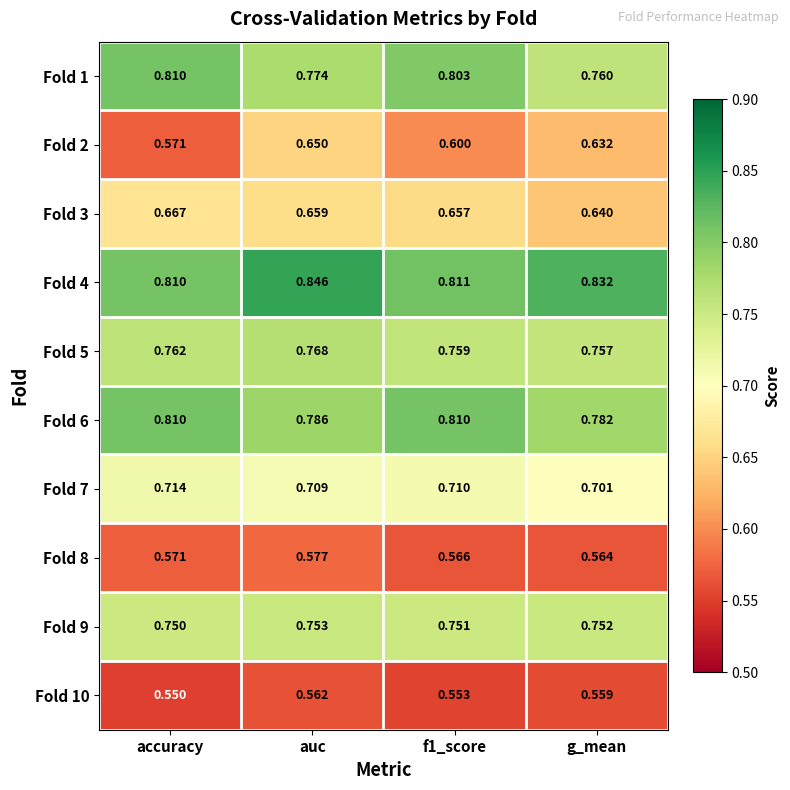

Which label corresponds to the largest value in the chart?

auc